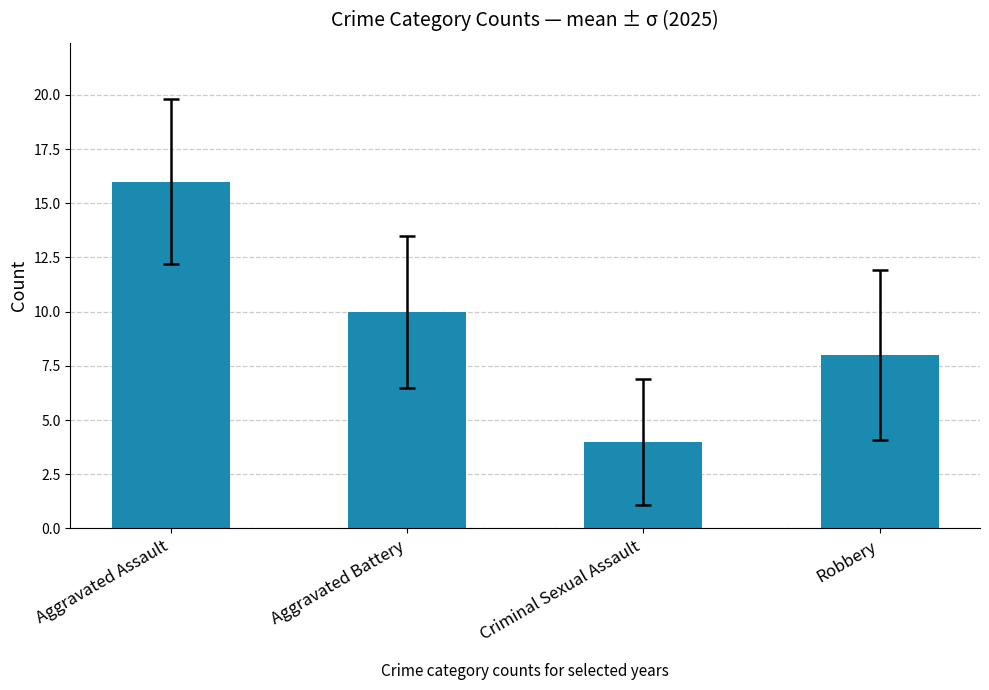

At which label is the value closest to 10?

Aggravated Battery